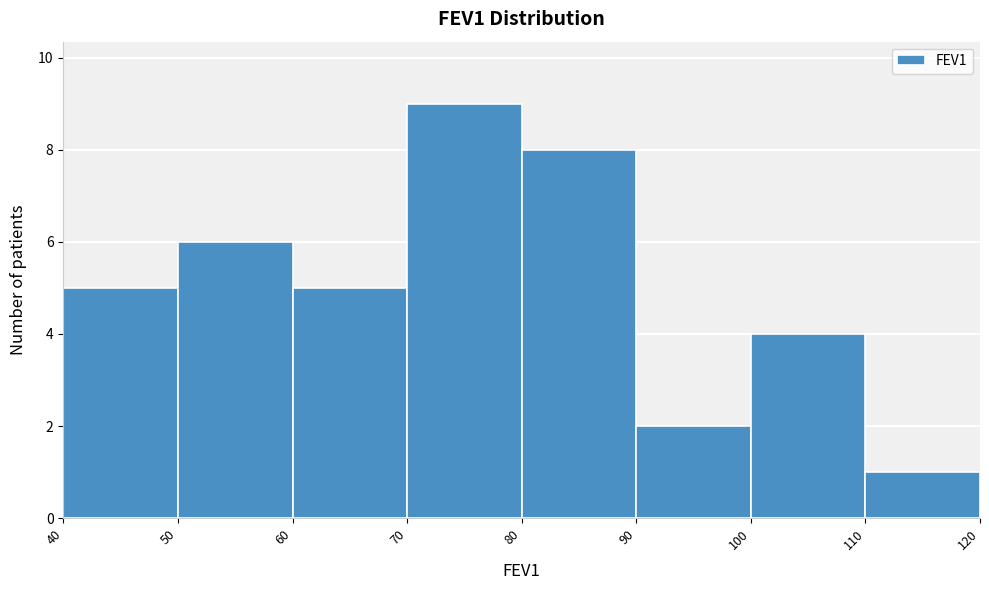

How tall is the bar that spans 60 to 70 on the x-axis? The values are not printed on the chart, so give them approximately, as read against the axis.

5